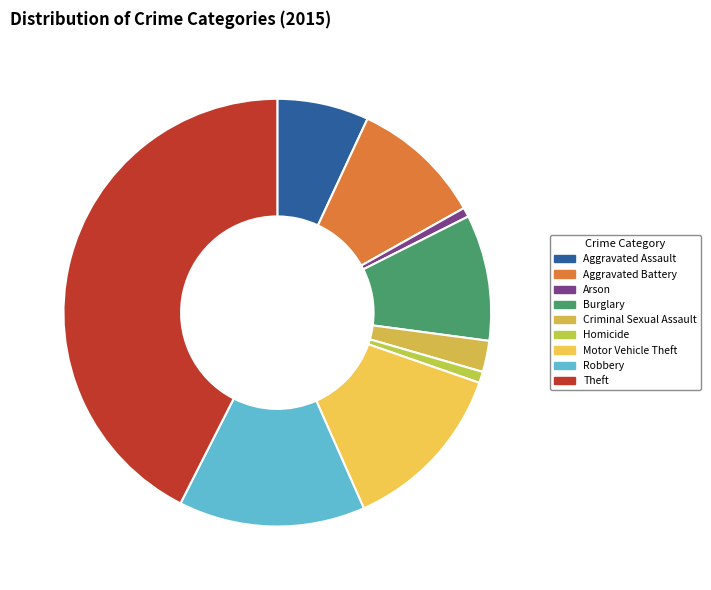

Which slice is the smallest?

Arson